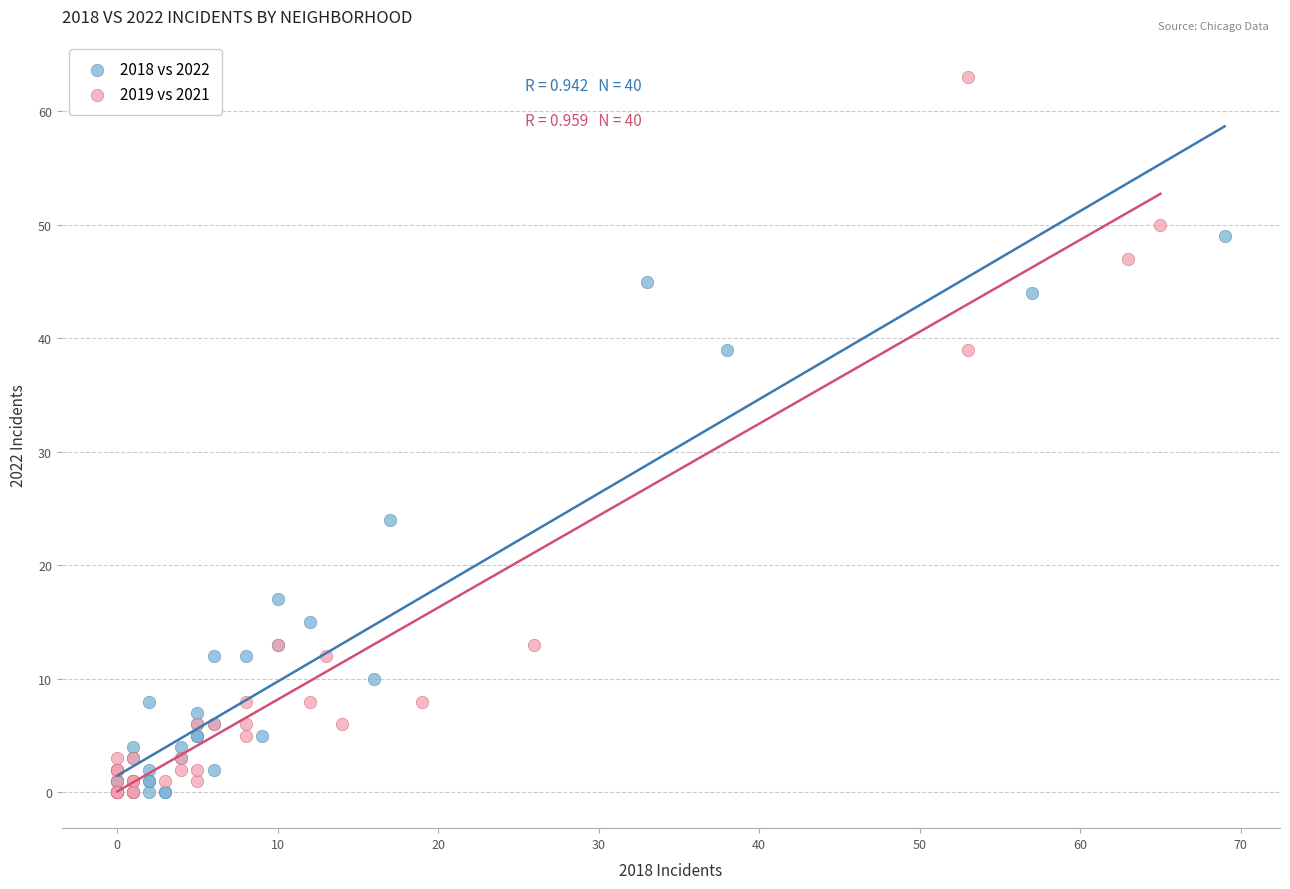

Which series has the widest spread of Y values?

2019 vs 2021